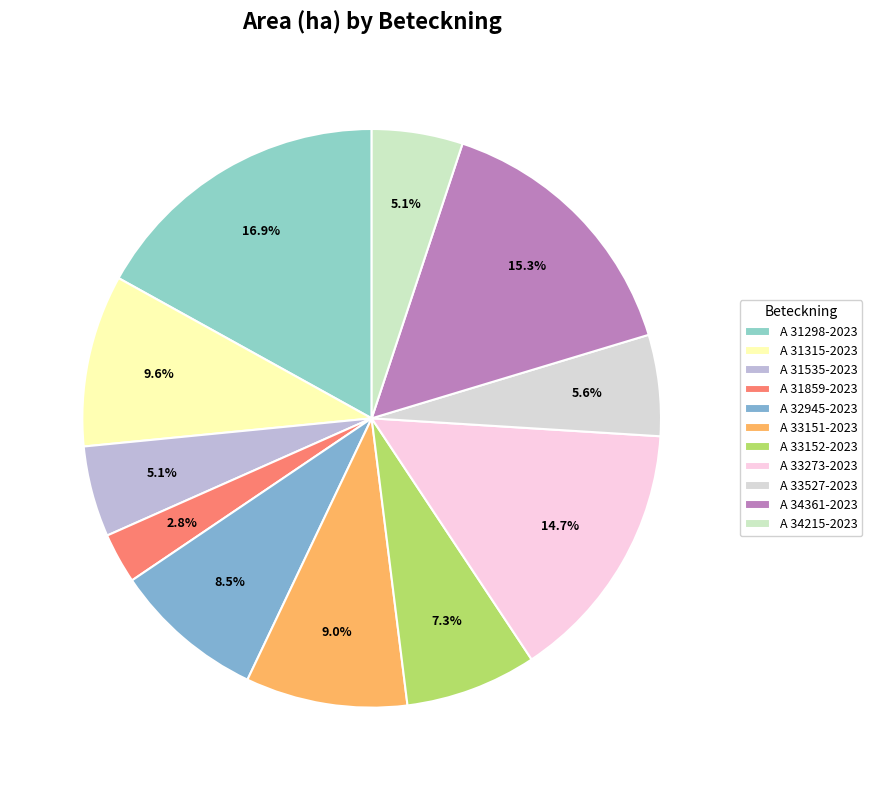

What is the largest slice in the pie chart?

A 31298-2023